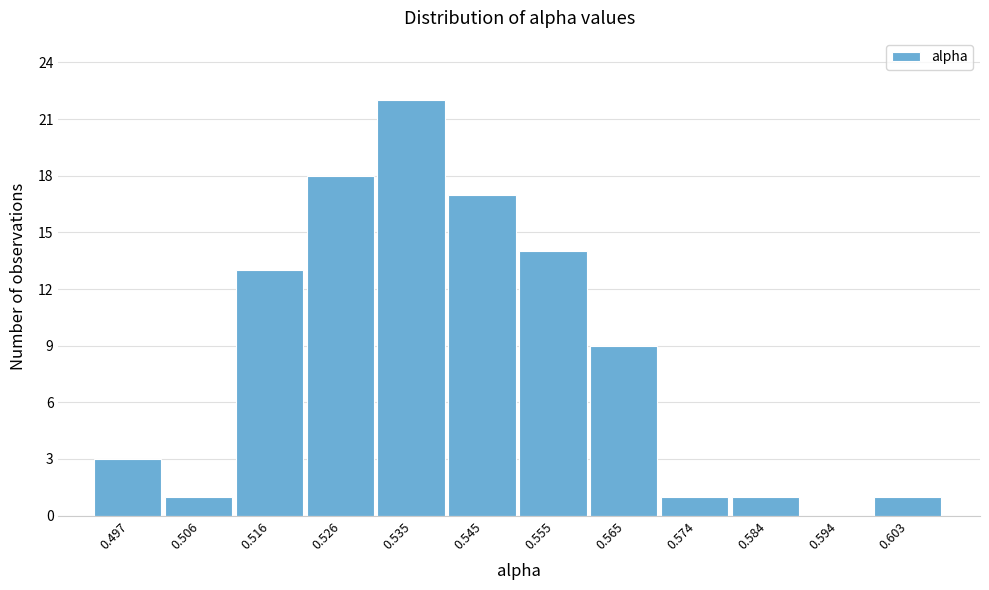

Reading right to left, list all the values displayed in this chart.

0.603=1	0.594=0	0.584=1	0.574=1	0.565=9	0.555=14	0.545=17	0.535=22	0.526=18	0.516=13	0.506=1	0.497=3